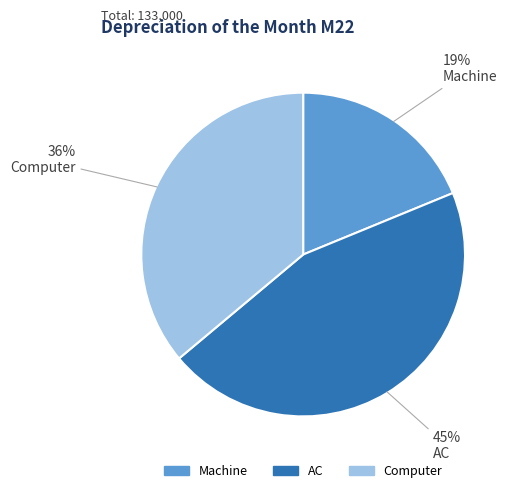

Does AC represent more than half of the total?

No